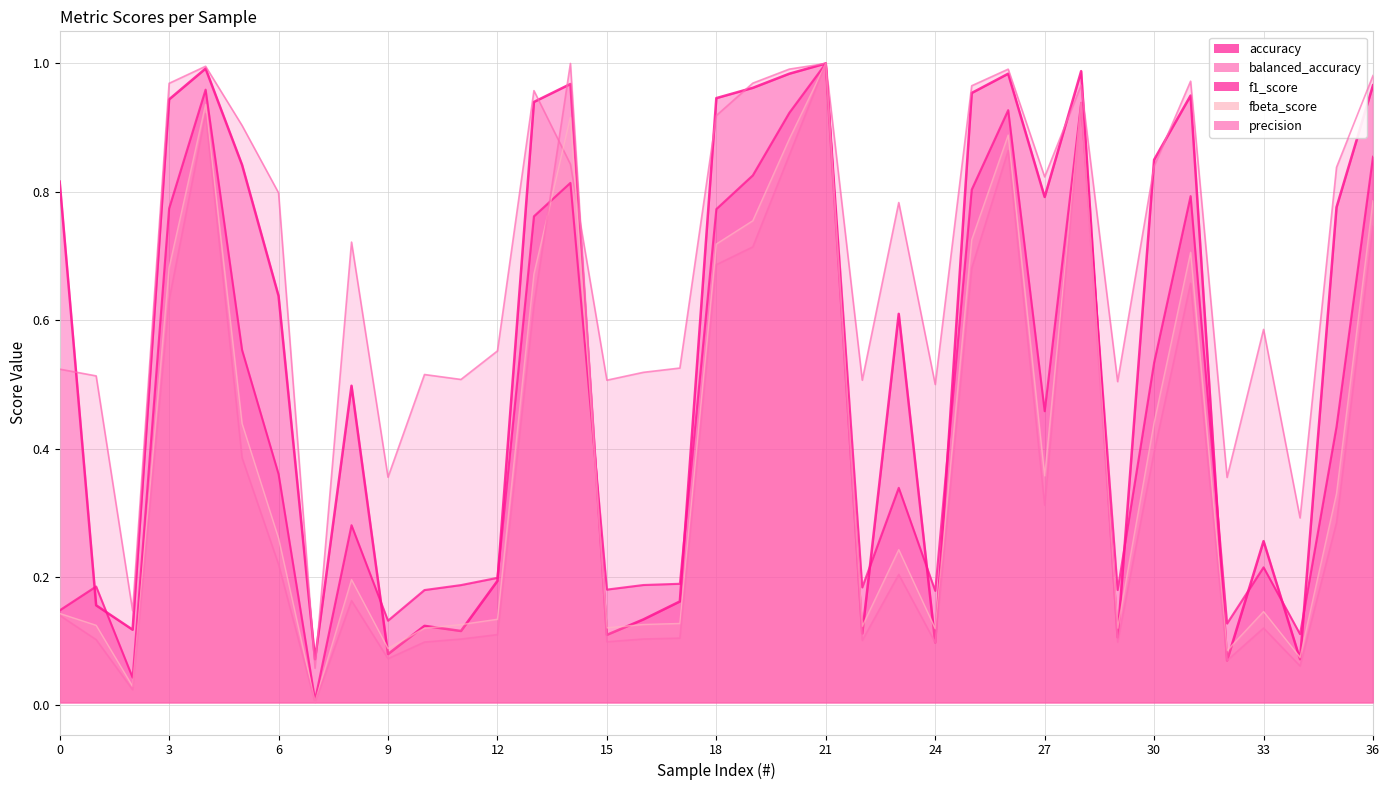

At how many categories does at least one series exceed 0?

37